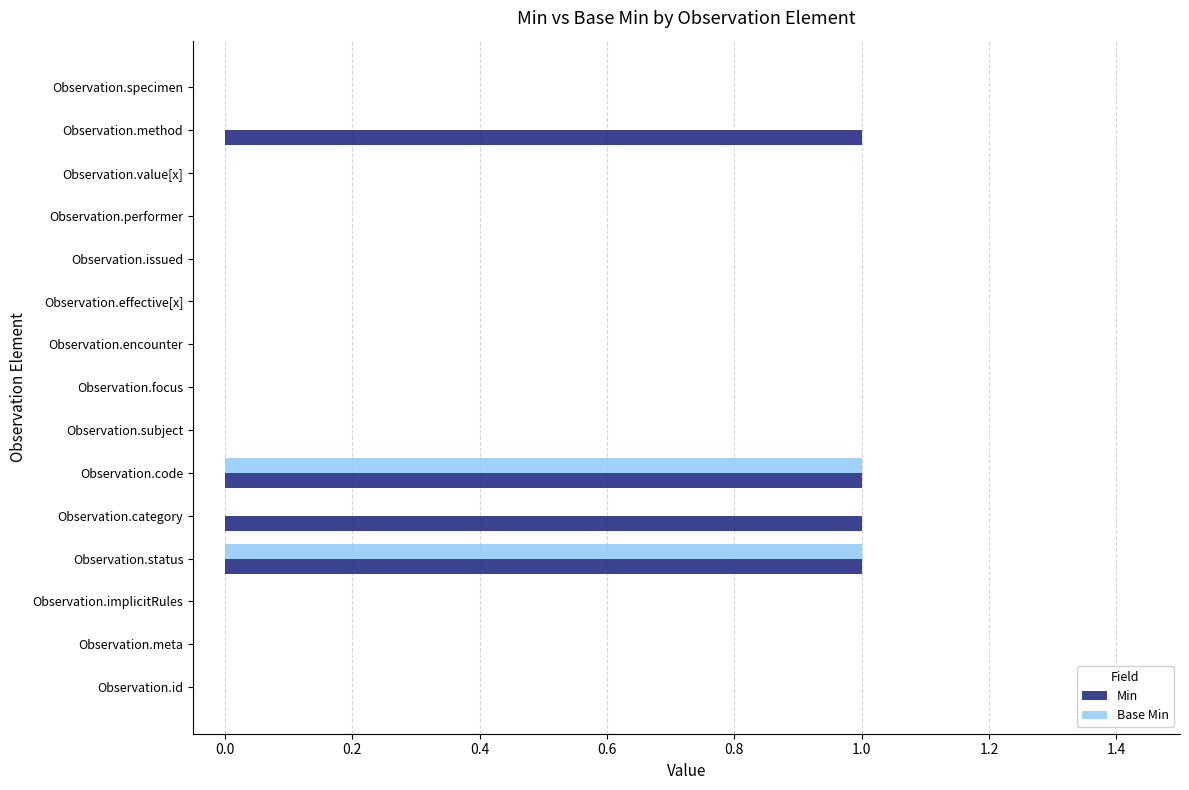

Which series has the largest total across all categories?

Min